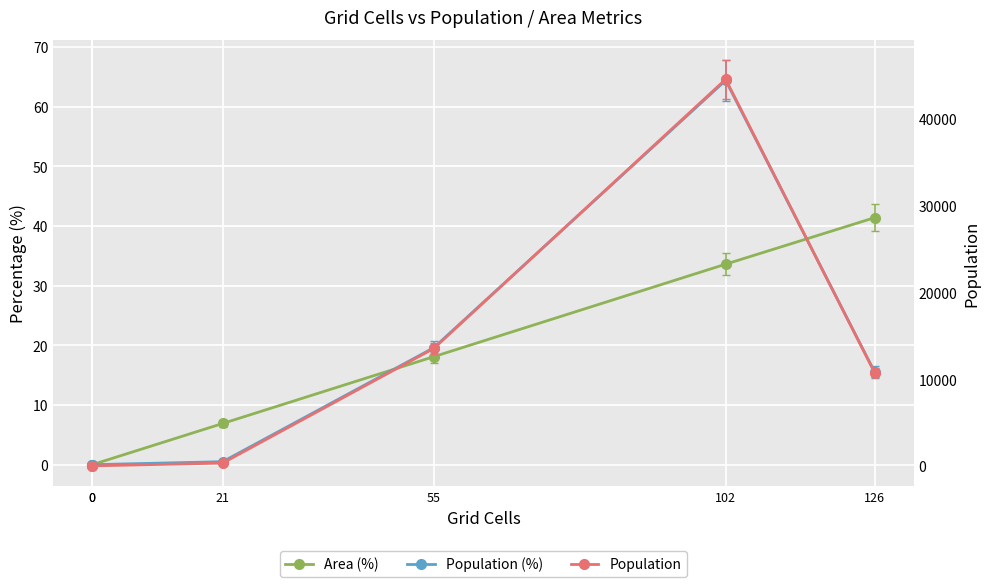

The Population (%) series shows 31.0 at 55. True or false?

False